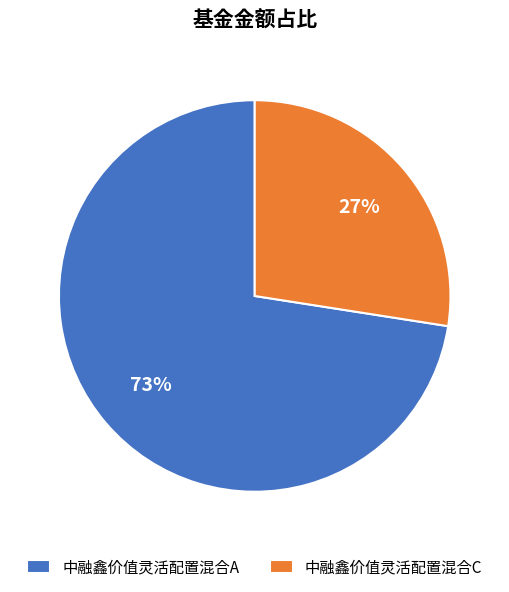

Approximately how many times larger is the value at 中融鑫价值灵活配置混合C compared to 中融鑫价值灵活配置混合A?

0.4